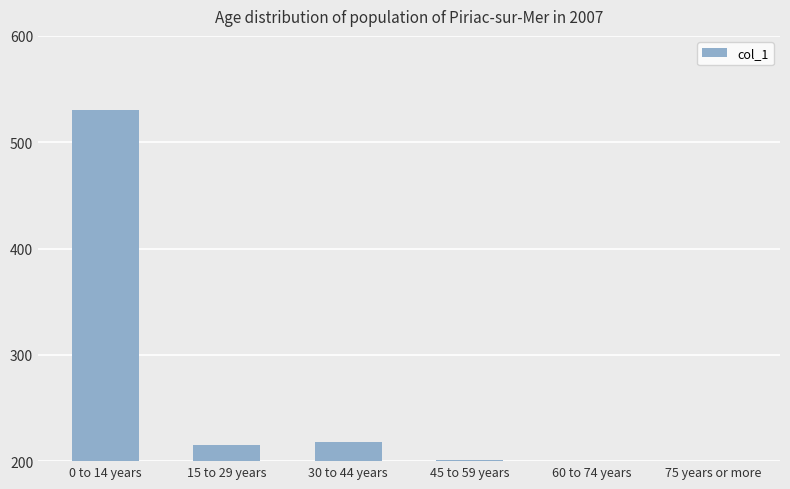

What is the value of the 6th bar from the left?

200.0